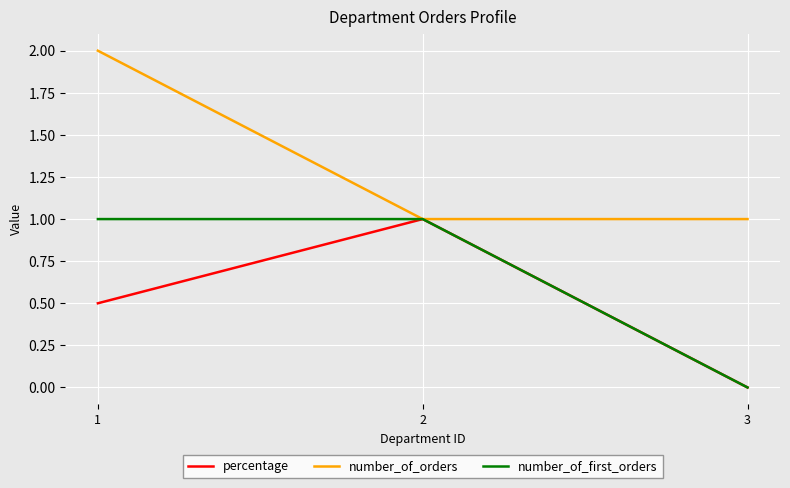

The value of number_of_orders at 2 is 1.5. True or false?

False